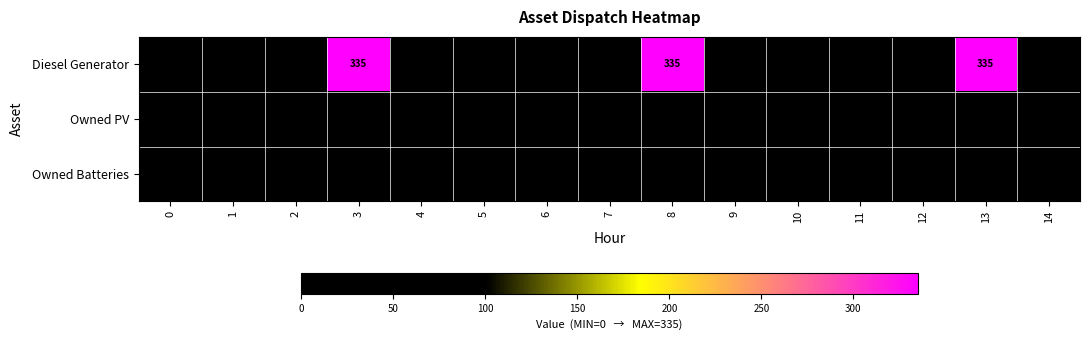

What is the total value across all series at 3?

335